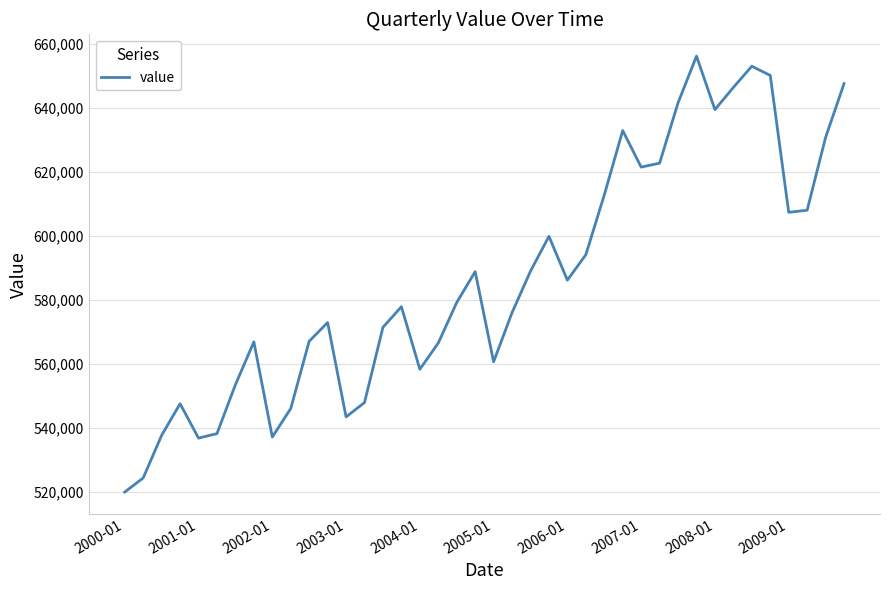

What is the greatest value displayed?

656240